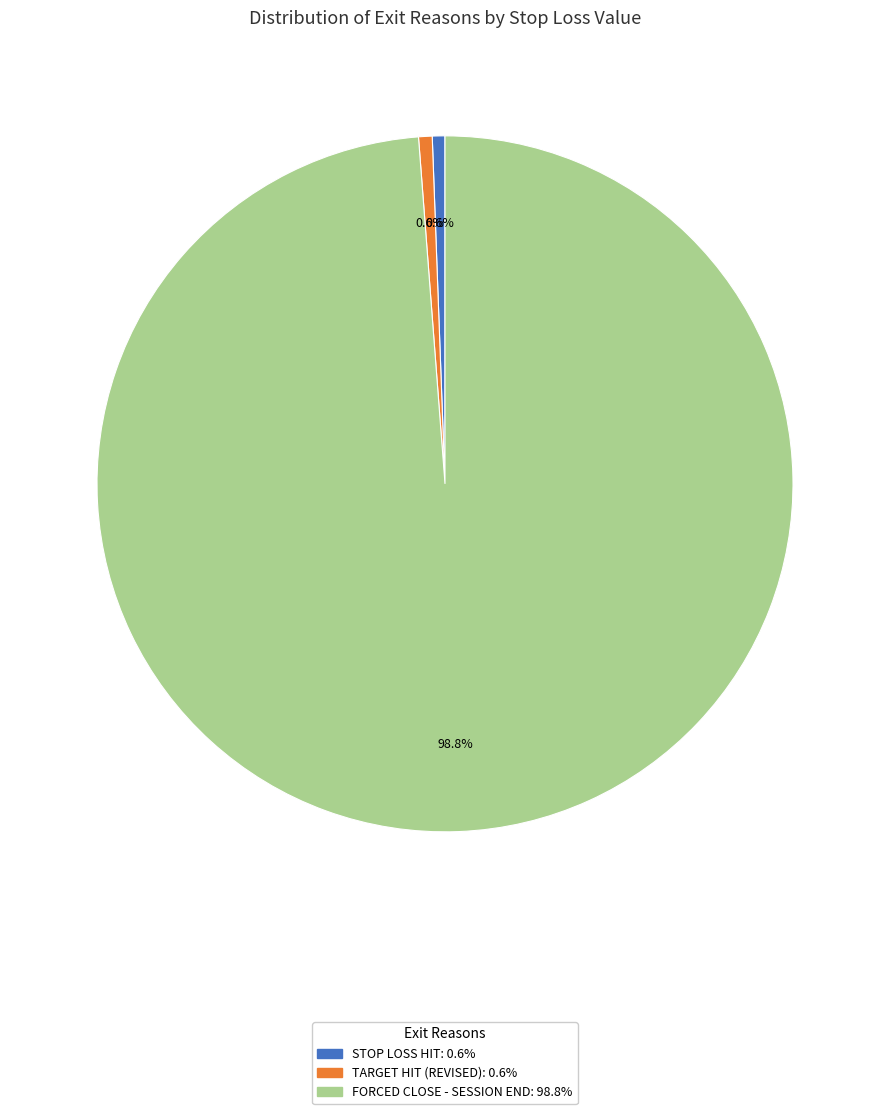

How many segments does this pie chart have?

3